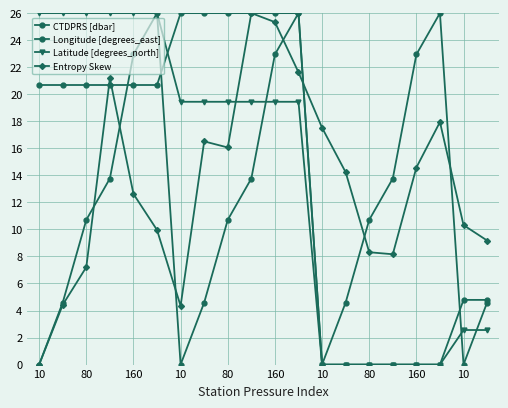

How many values in the Entropy Skew series exceed 14?

10